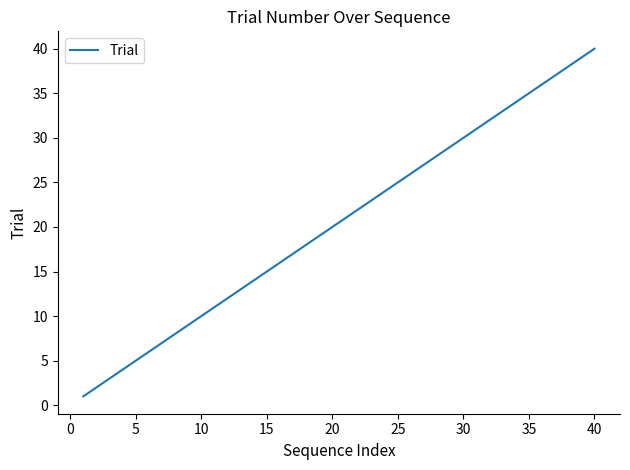

What is the greatest value displayed?

40